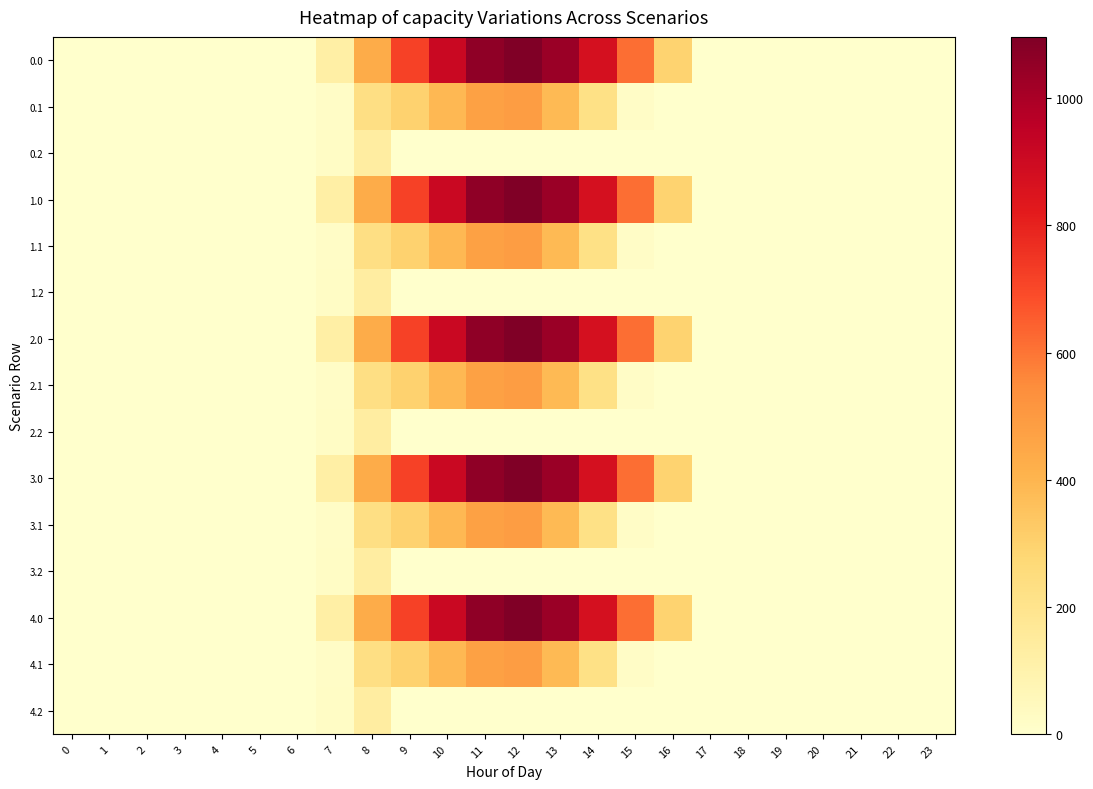

At how many categories does at least one series exceed 670?

6